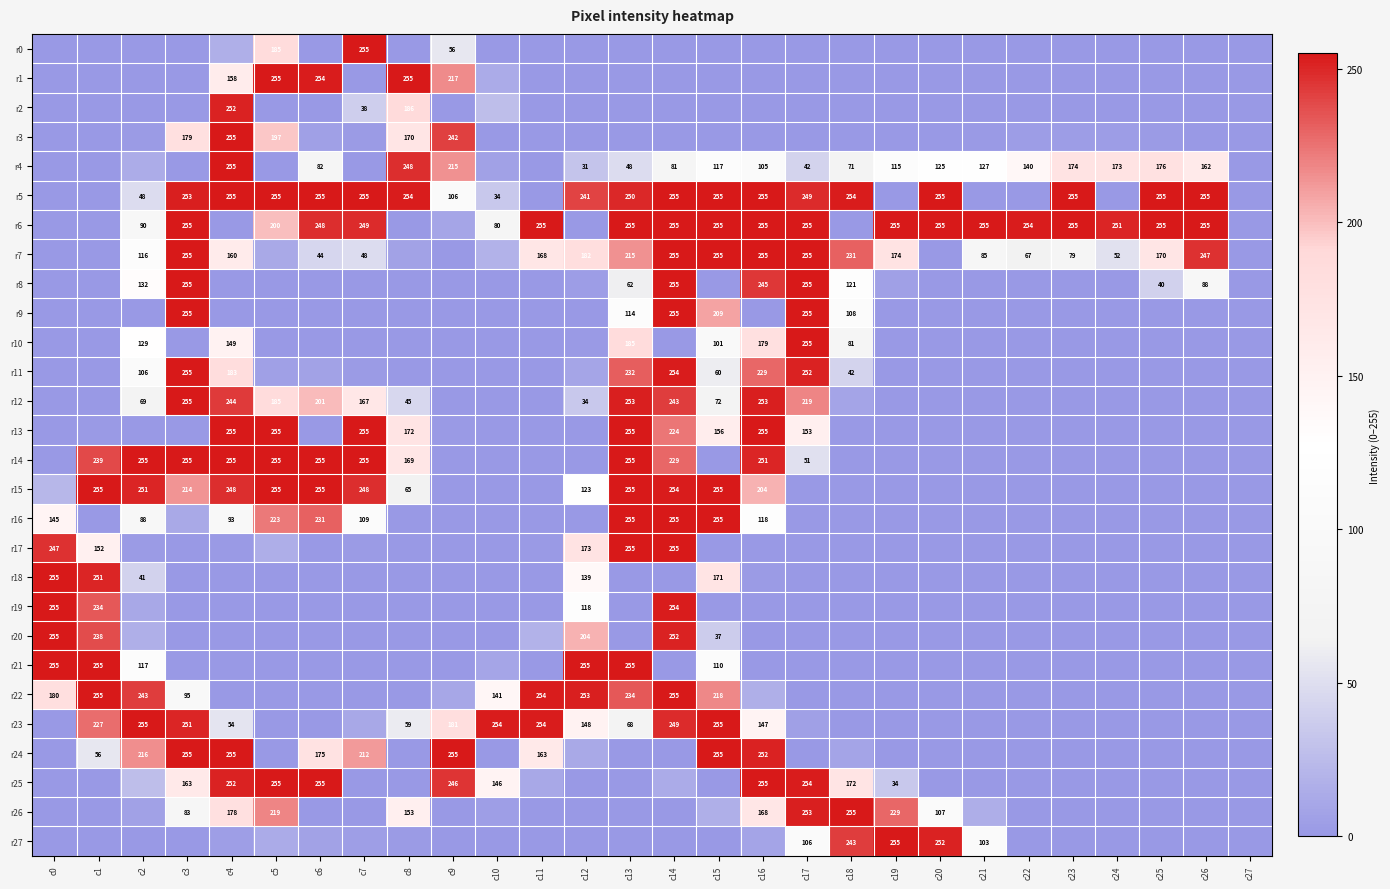

Is it true that r4 equals 122 at c4?

False